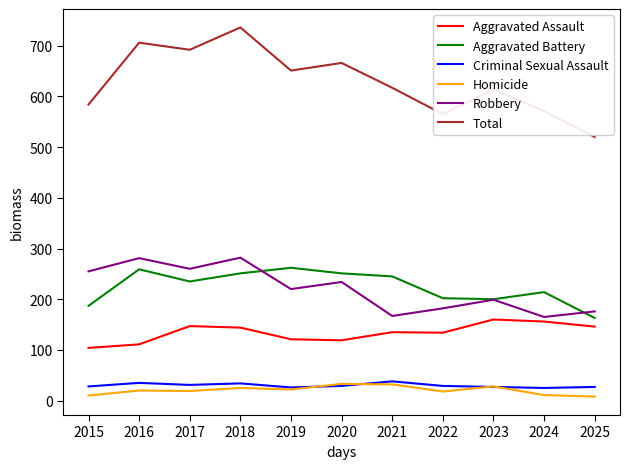

Read the Aggravated Assault value at 2022.

134